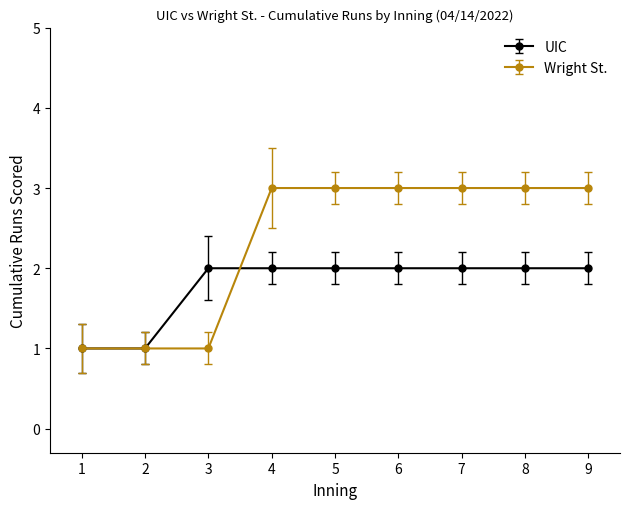

Which series has the largest total across all categories?

Wright St.